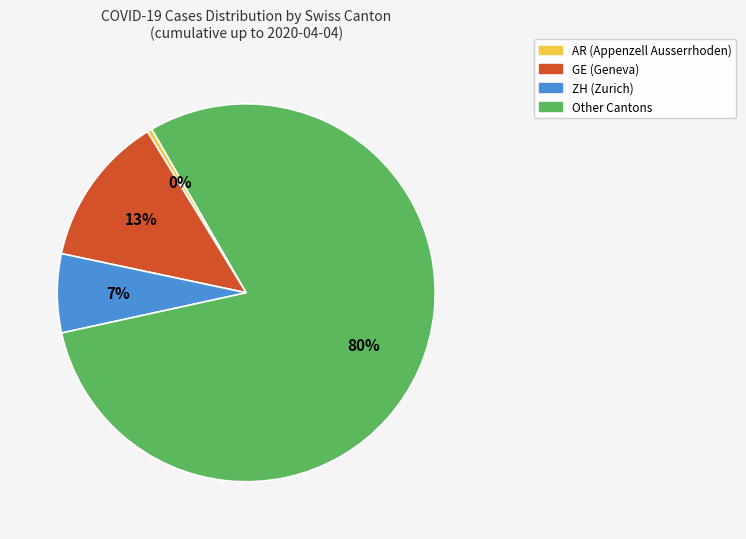

Do GE (Geneva) and ZH (Zurich) together represent more than half of the pie?

No